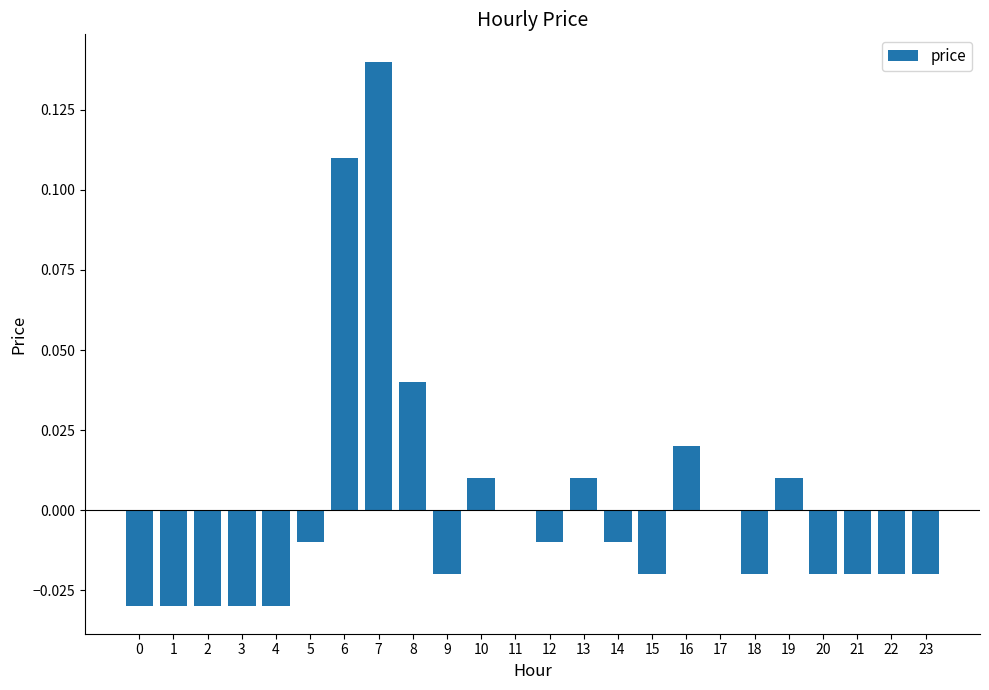

The chart shows a value of 0.0 at 10. True or false?

True